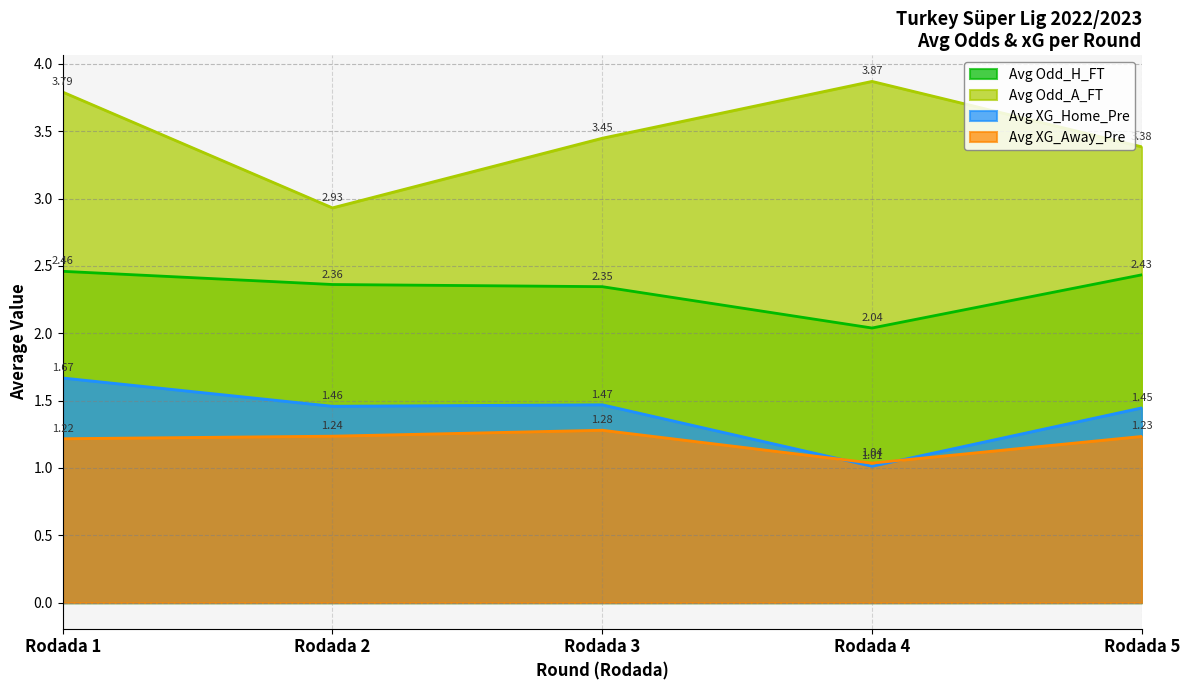

List the series in order of their peak value, lowest first.

Avg XG_Away_Pre, Avg XG_Home_Pre, Avg Odd_H_FT, Avg Odd_A_FT